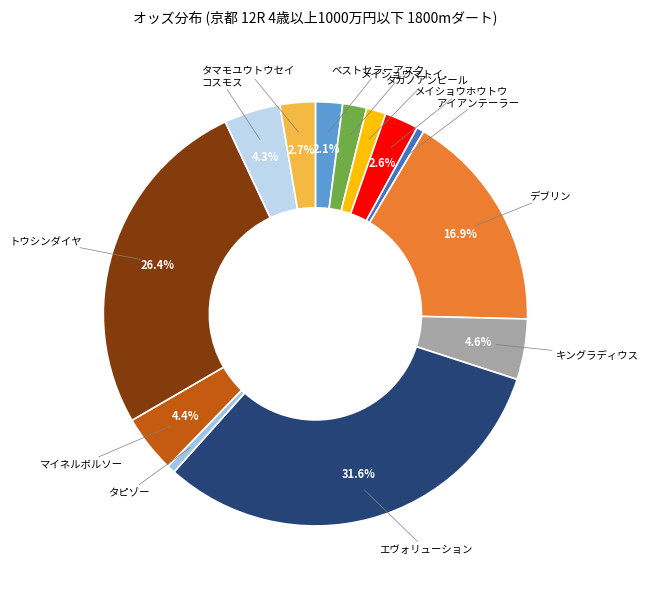

Count the number of slices in the pie.

13